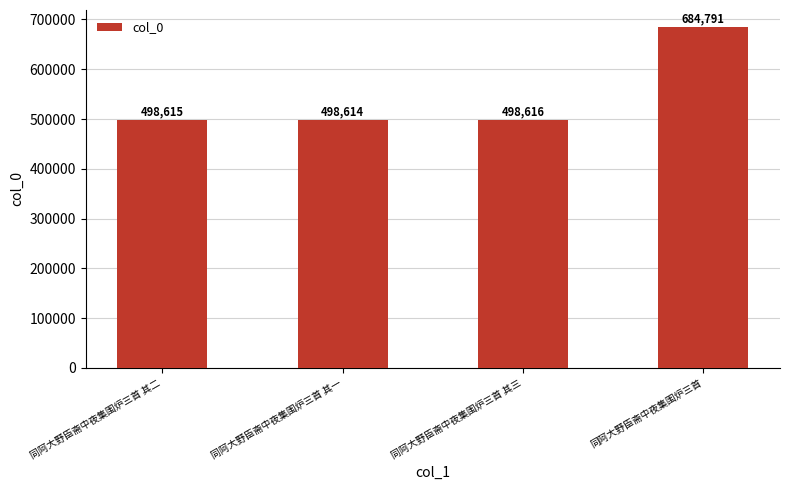

What is the label of the 3rd bar from the right?

同阿大野臣斋中夜集围炉三首 其一